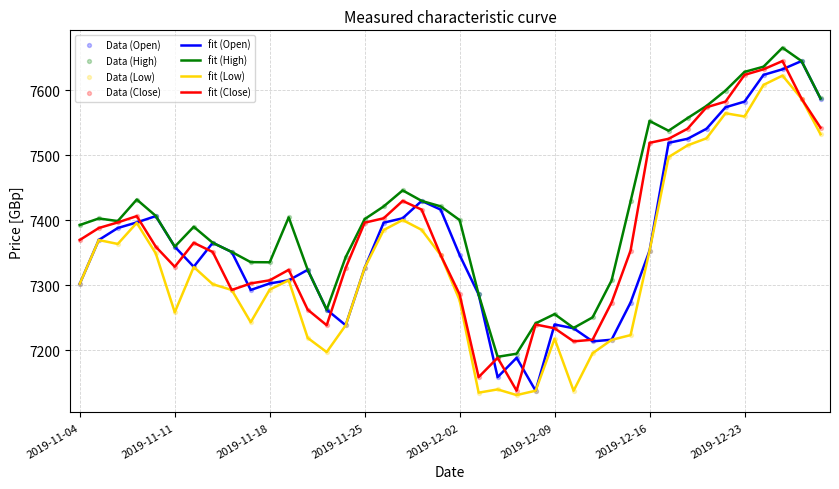

Which series has the largest total across all categories?

fit (High)